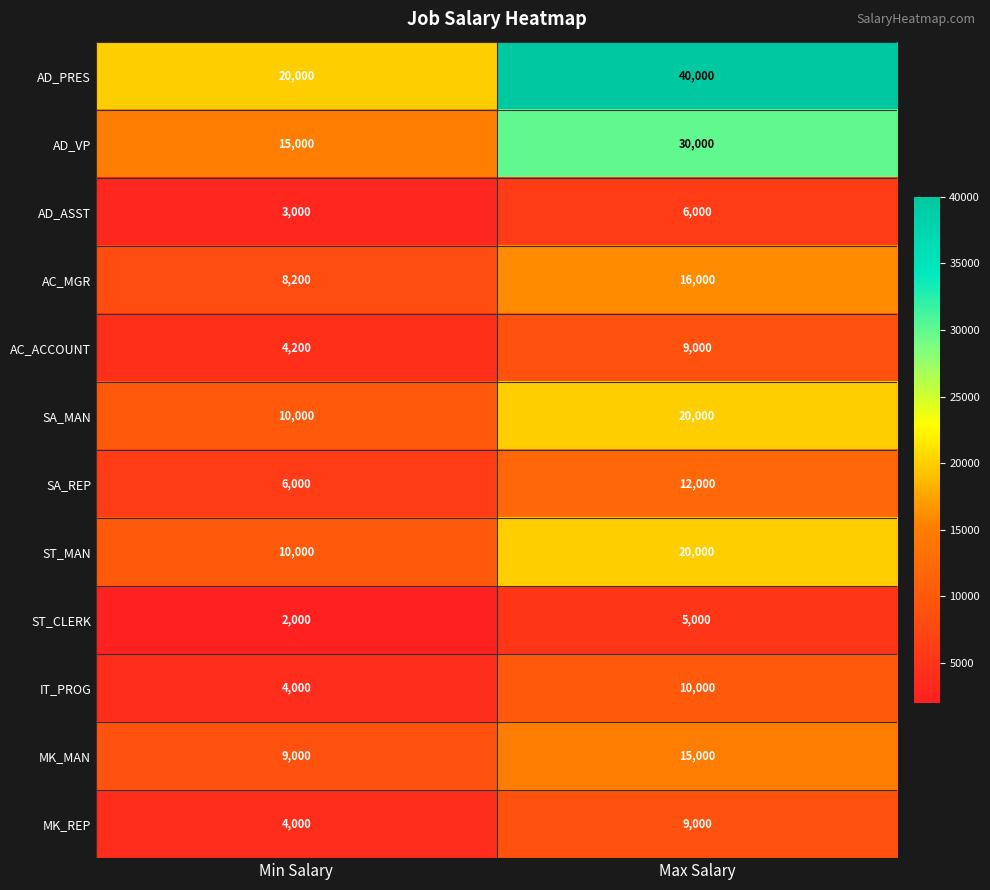

The ST_MAN series shows 9066 at Max Salary. True or false?

False